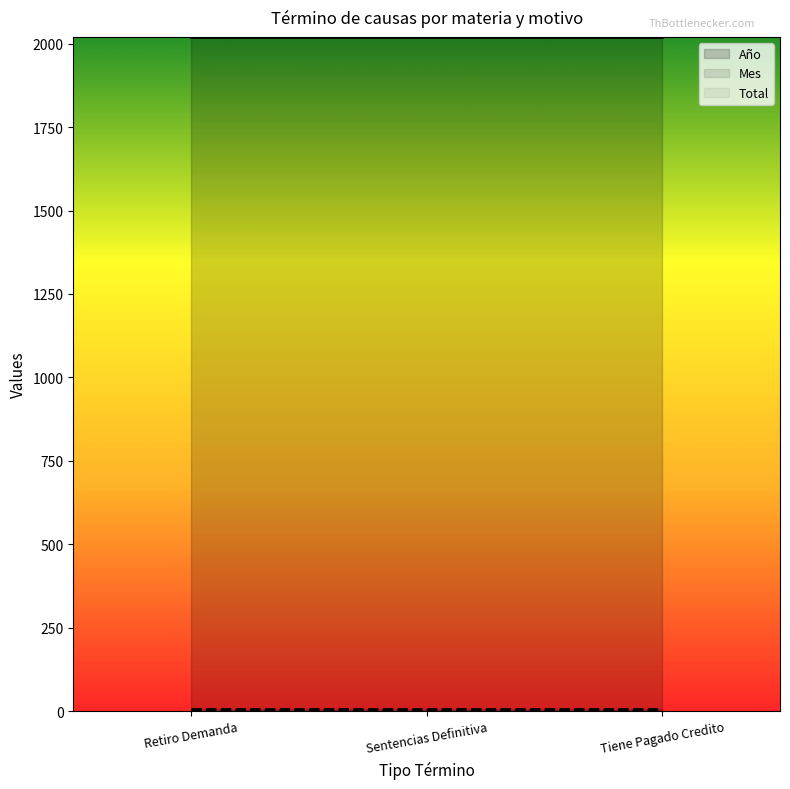

Read the Mes value at Tiene Pagado Credito.

7